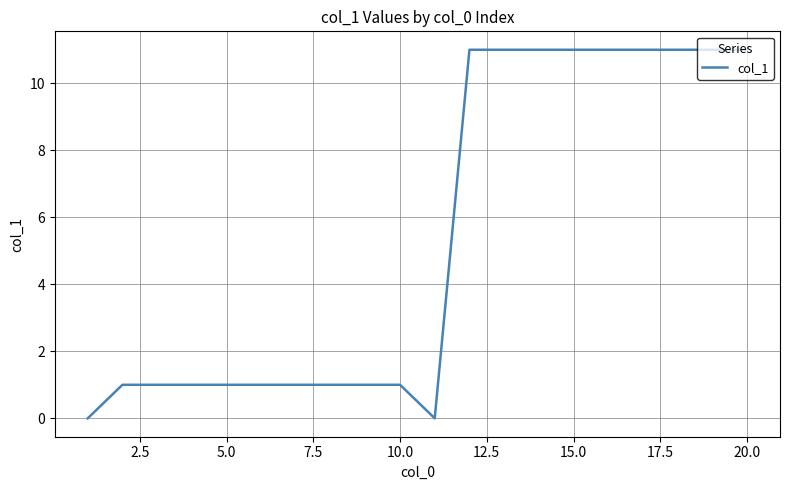

What is the difference between the maximum and minimum values?

11